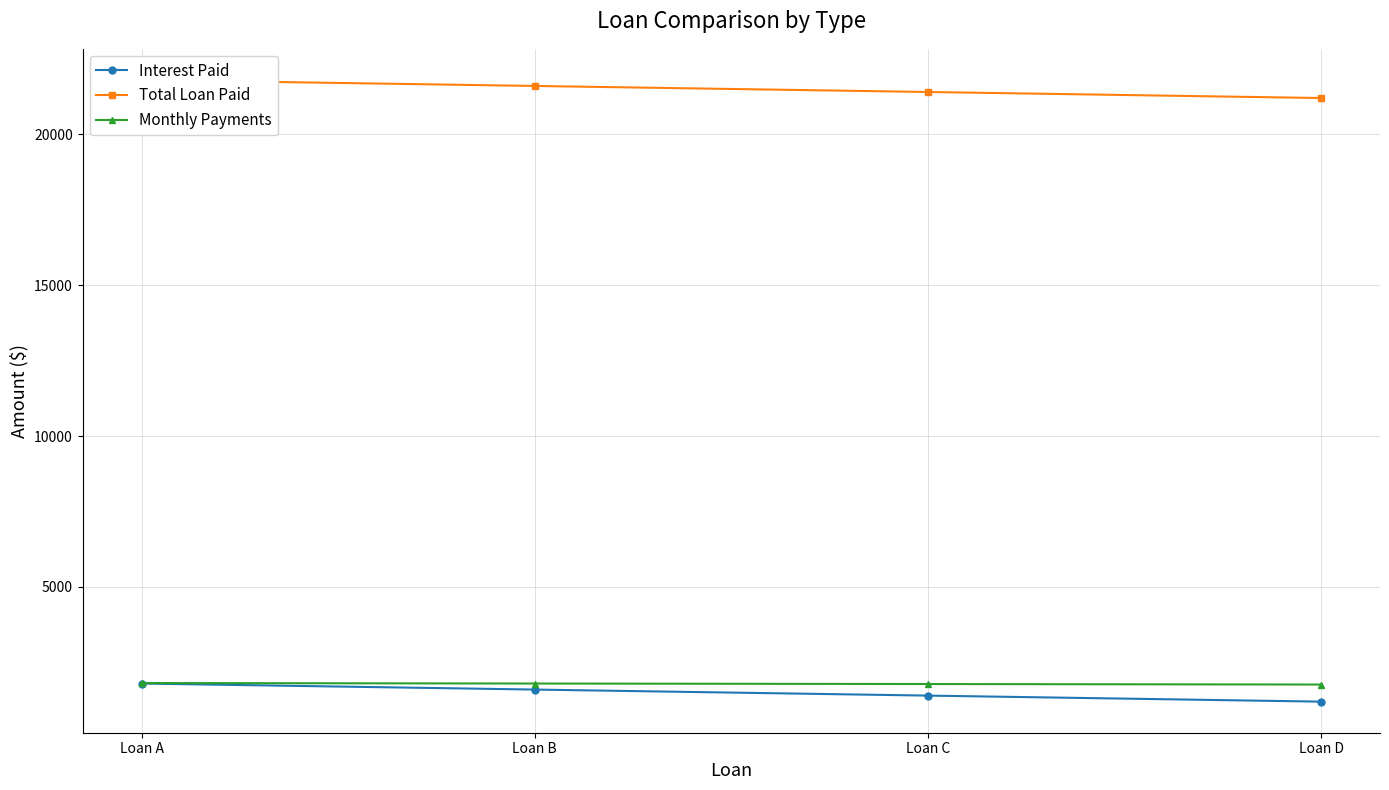

Which series changed the most between Loan A and Loan B?

Interest Paid